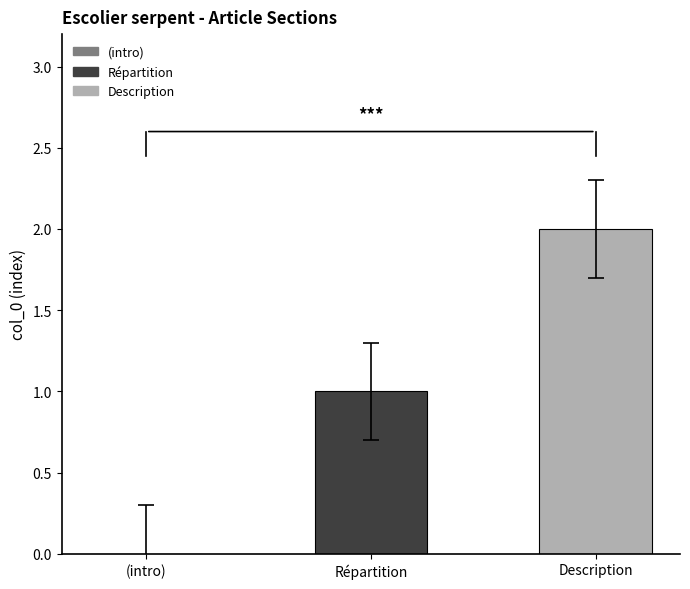

Reading right to left, list all the values displayed in this chart.

Description=2	Répartition=1	(intro)=0